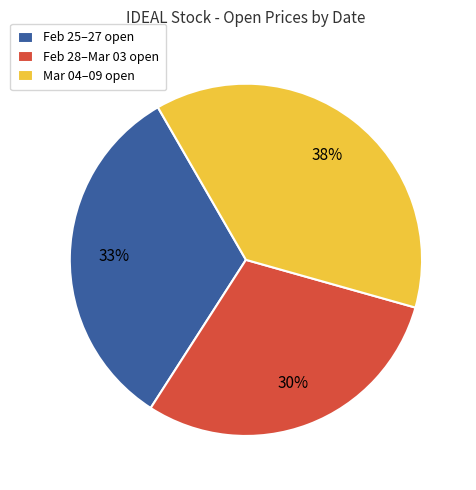

What is the smallest slice in the pie chart?

Feb 28–Mar 03 open